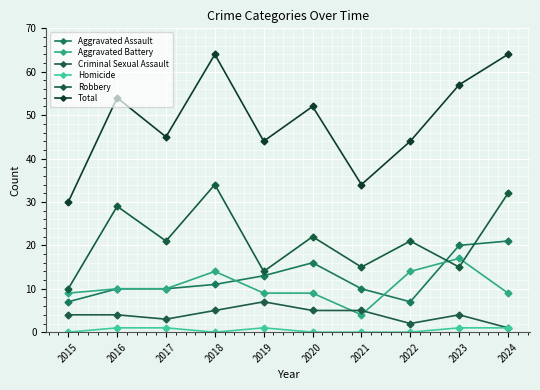

At 2017, list the series in order from largest to smallest.

Total, Robbery, Aggravated Assault, Aggravated Battery, Criminal Sexual Assault, Homicide